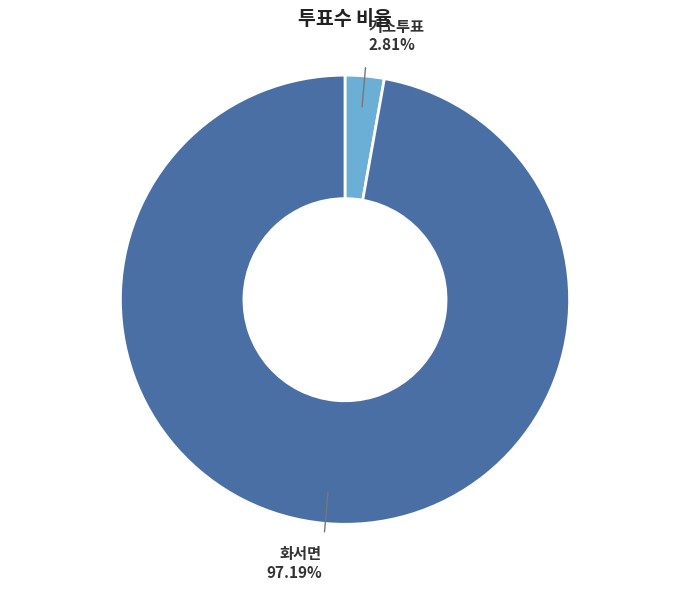

Is there any slice that represents more than half of the pie?

Yes